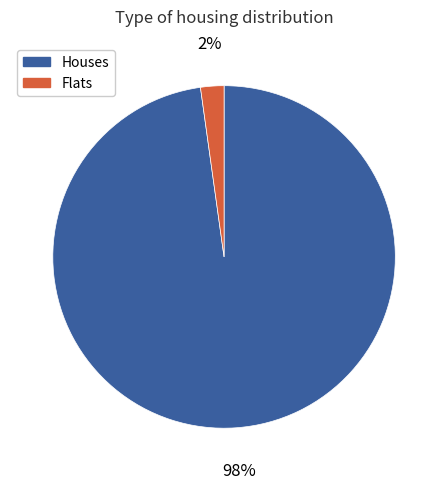

Which slice represents more than half of the pie?

Houses